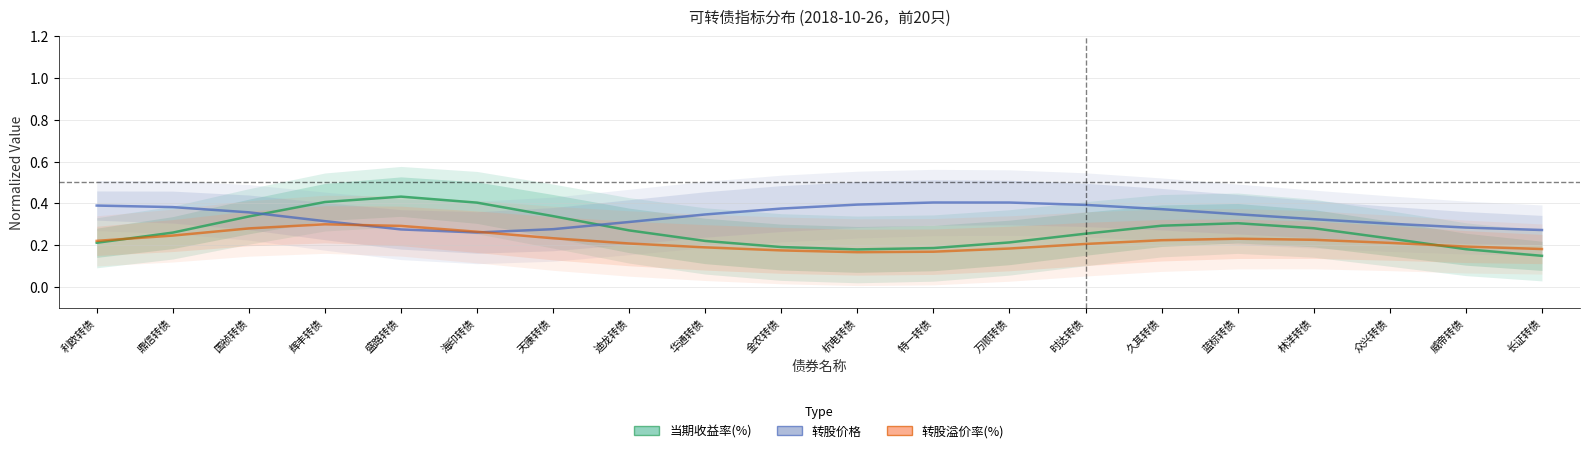

Reading left to right, transcribe all the data shown in this chart.

当期收益率(%): 利欧转债=0.2	鼎信转债=0.3	国祯转债=0.3	辉丰转债=0.4	盛路转债=0.4	海印转债=0.4	天康转债=0.3	迪龙转债=0.3	华通转债=0.2	金农转债=0.2	杭电转债=0.2	特一转债=0.2	万顺转债=0.2	时达转债=0.3	久其转债=0.3	蓝标转债=0.3	林洋转债=0.3	众兴转债=0.2	威帝转债=0.2	长证转债=0.1
转股价格: 利欧转债=0.4	鼎信转债=0.4	国祯转债=0.4	辉丰转债=0.3	盛路转债=0.3	海印转债=0.3	天康转债=0.3	迪龙转债=0.3	华通转债=0.3	金农转债=0.4	杭电转债=0.4	特一转债=0.4	万顺转债=0.4	时达转债=0.4	久其转债=0.4	蓝标转债=0.3	林洋转债=0.3	众兴转债=0.3	威帝转债=0.3	长证转债=0.3
转股溢价率(%): 利欧转债=0.2	鼎信转债=0.2	国祯转债=0.3	辉丰转债=0.3	盛路转债=0.3	海印转债=0.3	天康转债=0.2	迪龙转债=0.2	华通转债=0.2	金农转债=0.2	杭电转债=0.2	特一转债=0.2	万顺转债=0.2	时达转债=0.2	久其转债=0.2	蓝标转债=0.2	林洋转债=0.2	众兴转债=0.2	威帝转债=0.2	长证转债=0.2